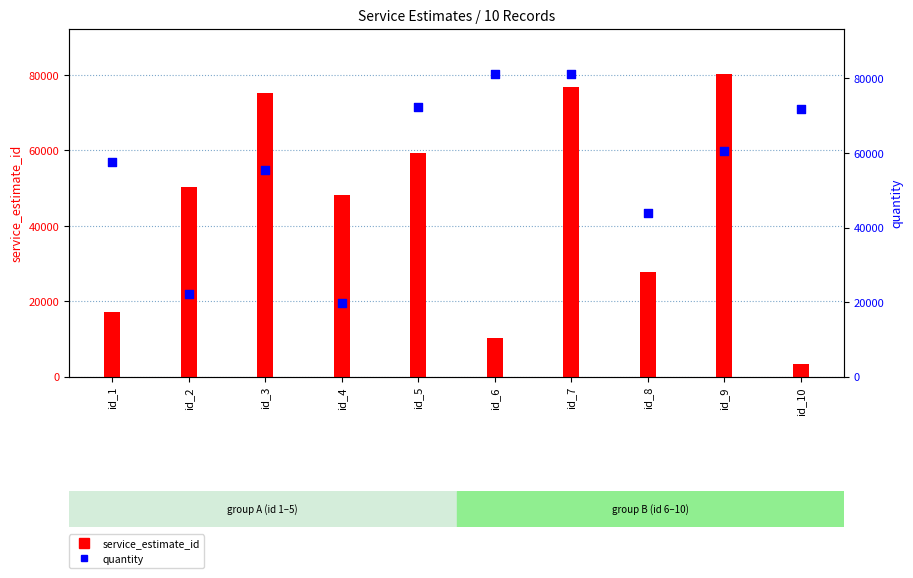

What is the total value across all series at id_9?

140779